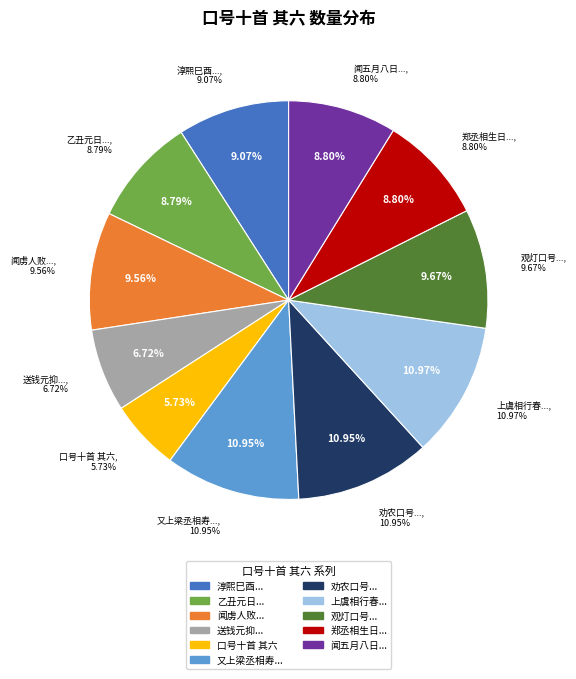

Which has a higher value, 又上梁丞相寿口号十首 其六 or 观灯口号十首 其六?

又上梁丞相寿口号十首 其六